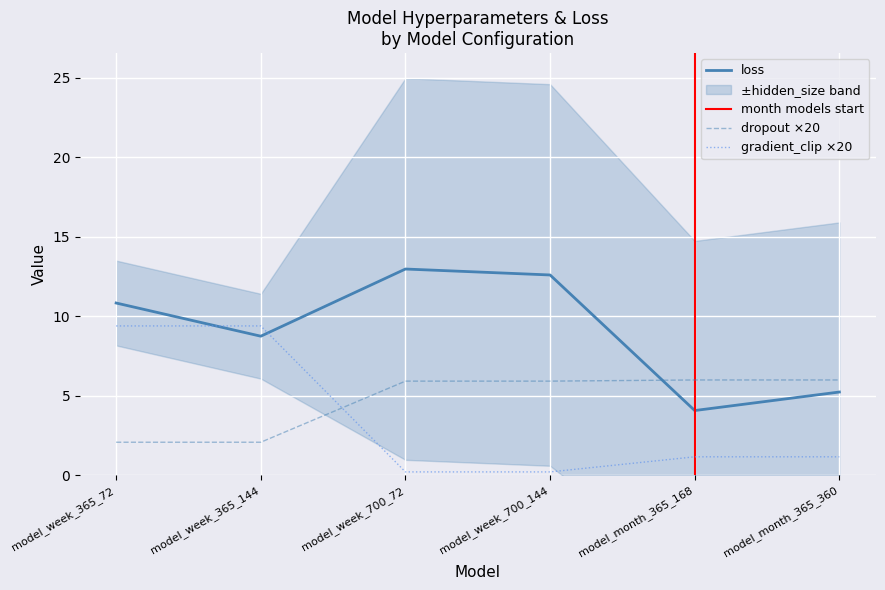

True or false: gradient_clip_val and hidden_size intersect in this chart.

True